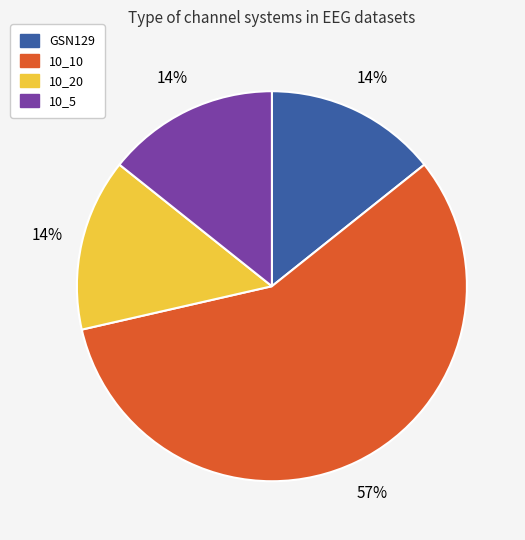

What is the largest slice in the pie chart?

10_10